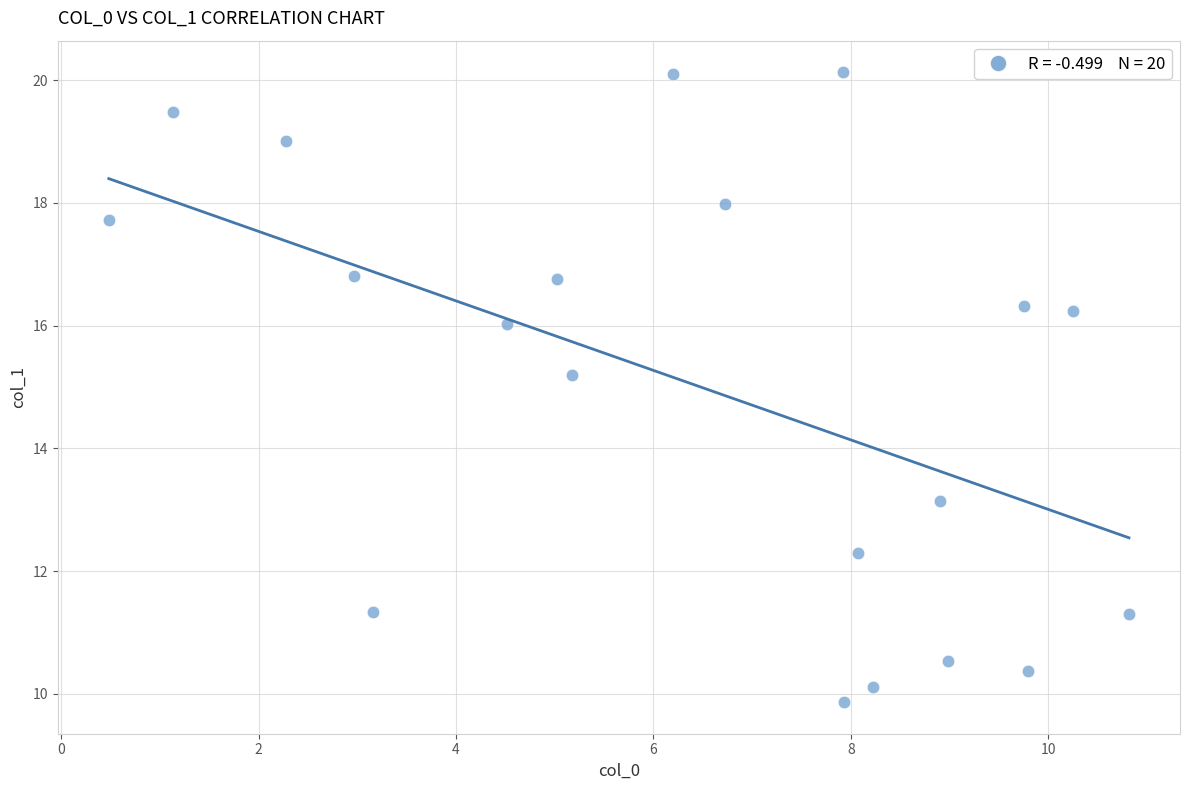

What Y value in the scatter plot is closest to 14?

13.1